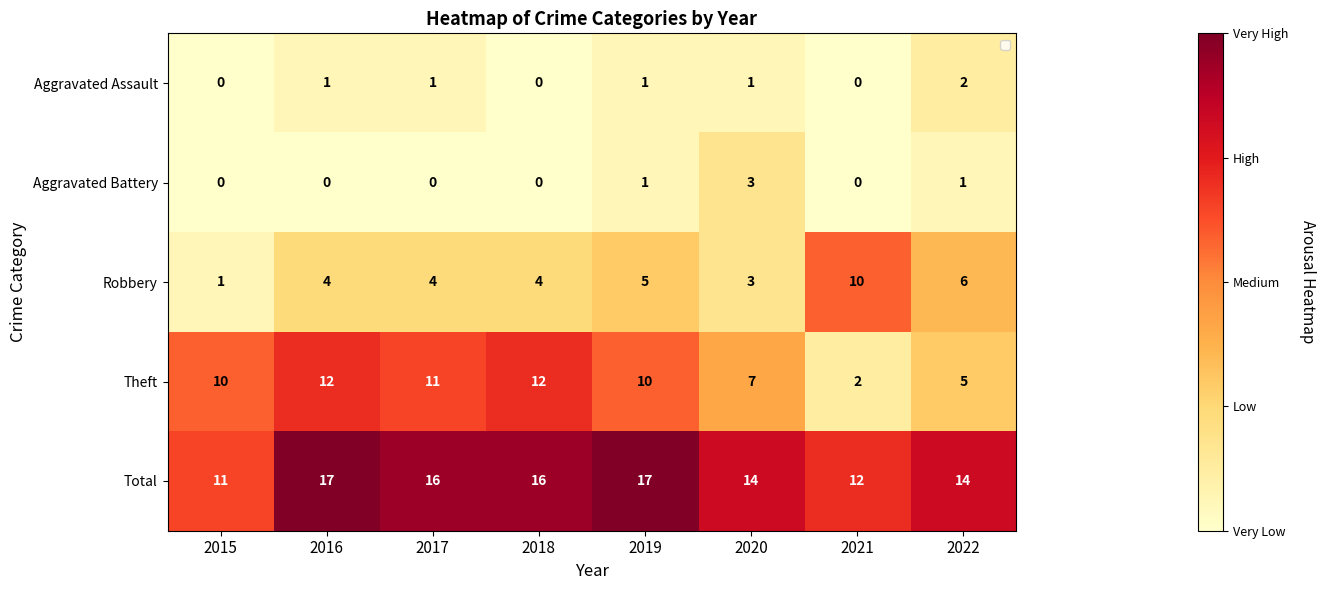

What is the maximum value shown in the chart?

17